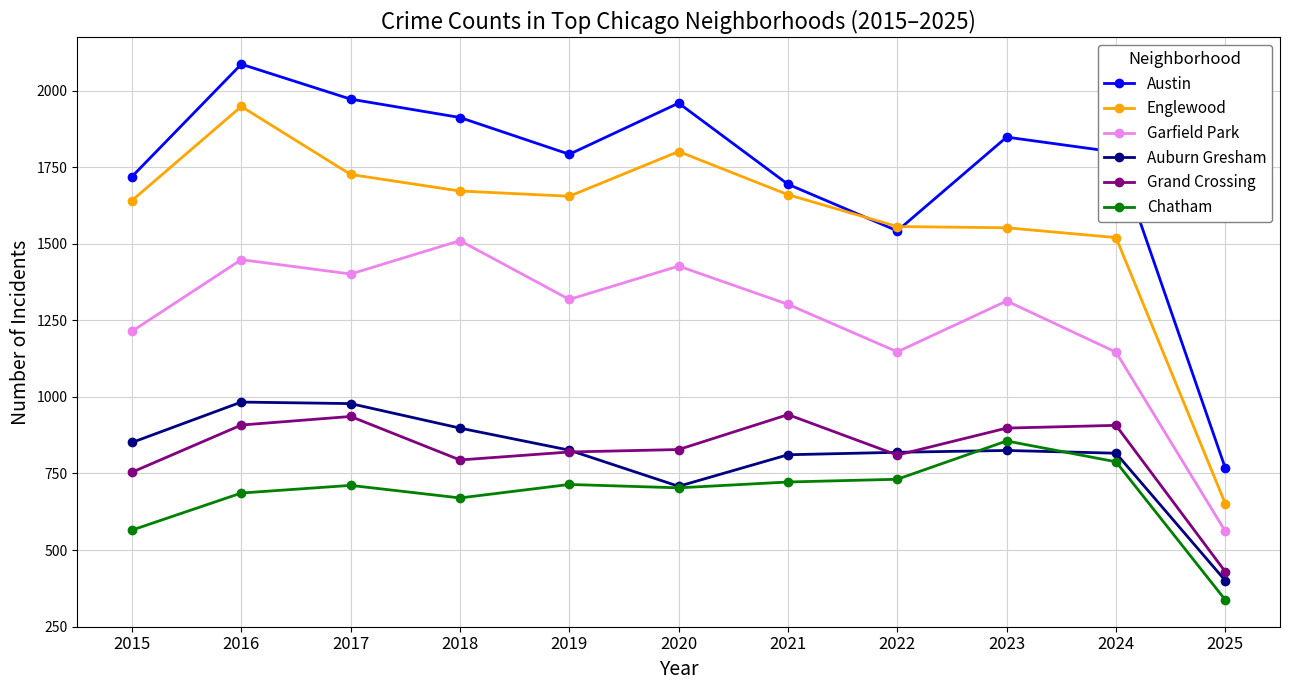

At how many categories does at least one series exceed 1294?

10